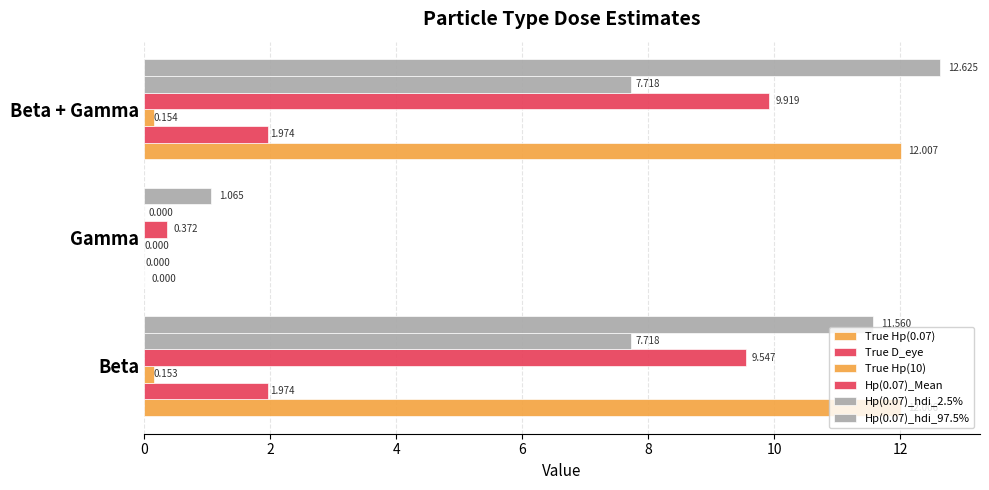

How many distinct data groups are displayed?

6